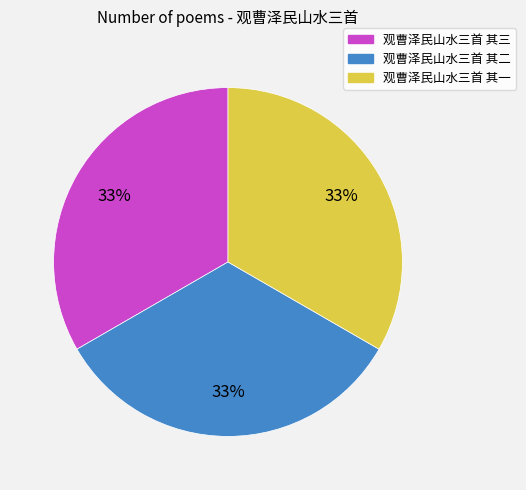

What is the ratio of the value at 观曹泽民山水三首 其三 to the value at 观曹泽民山水三首 其二?

1.0